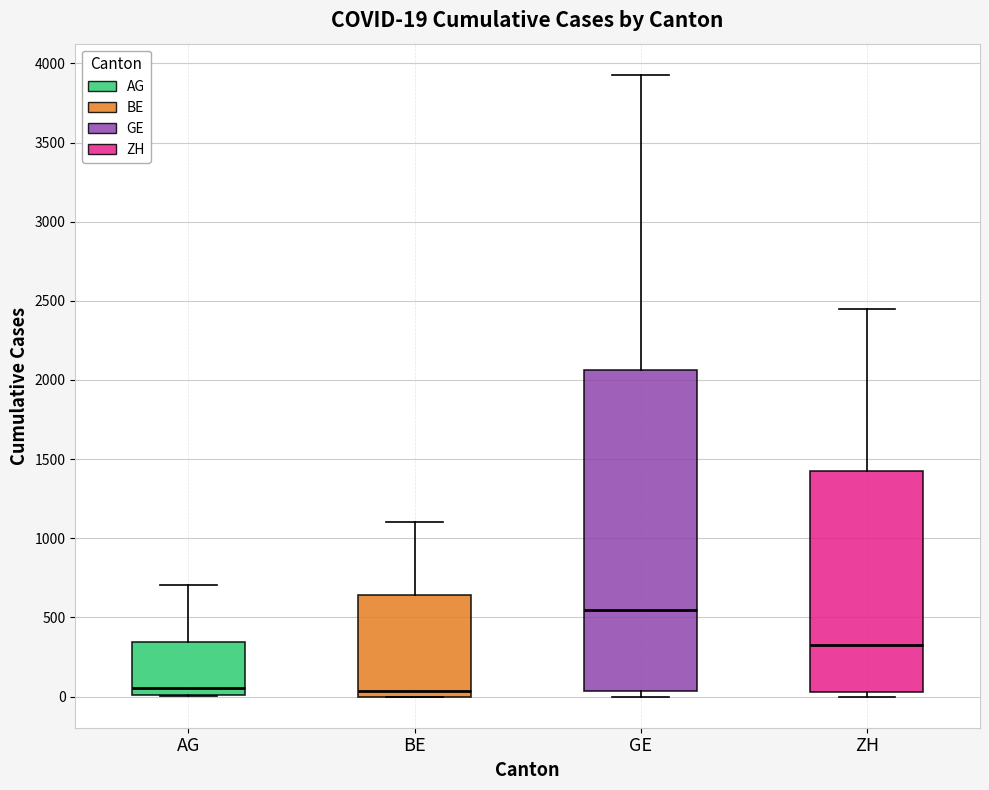

Which box's median line is the highest?

GE